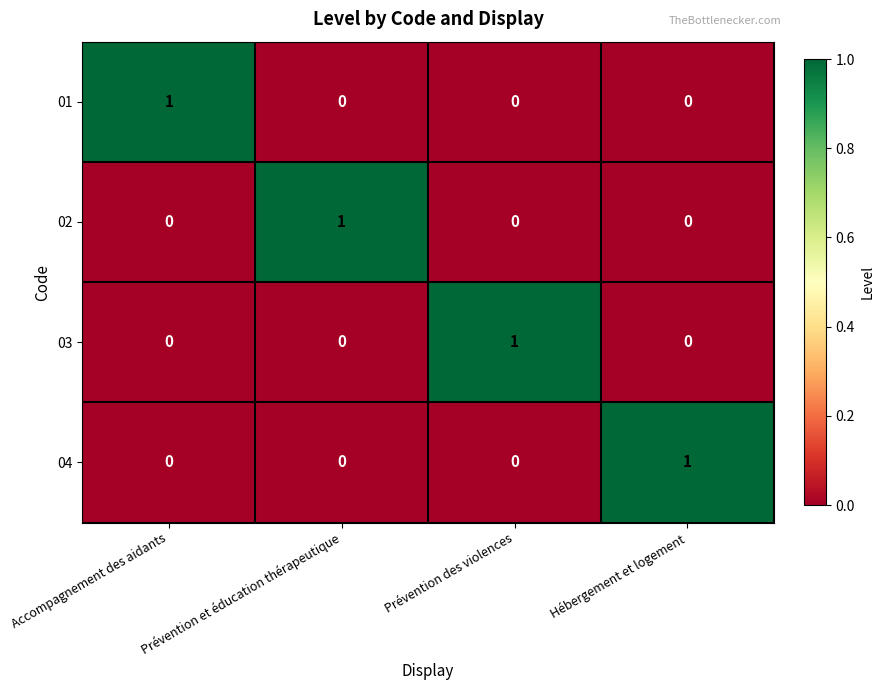

Is the value of 04 at Hébergement et logement greater than the value of 01 at Prévention des violences?

Yes